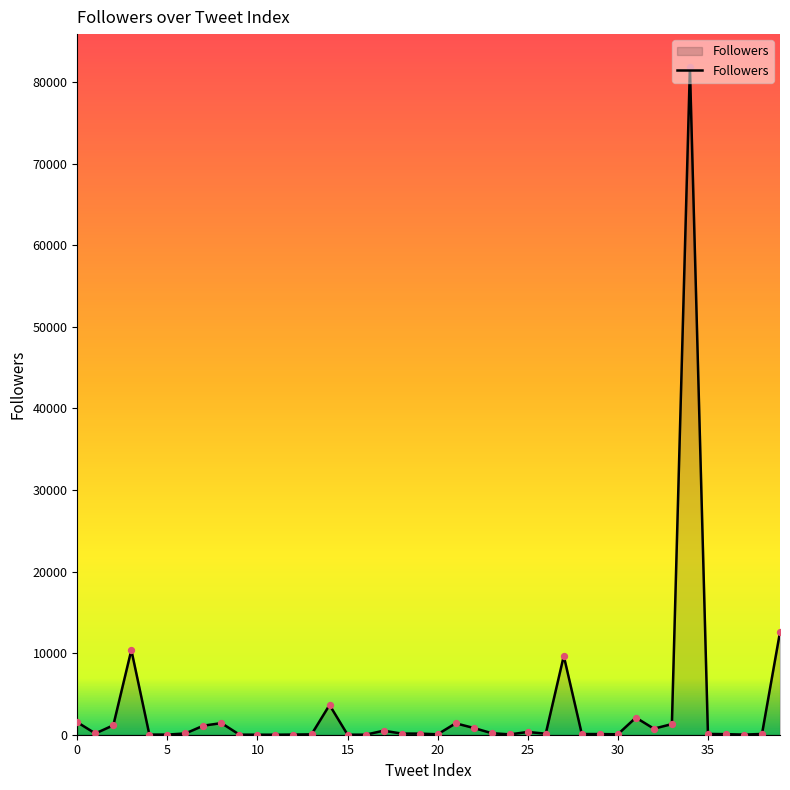

What is the maximum value shown in the chart?

81796